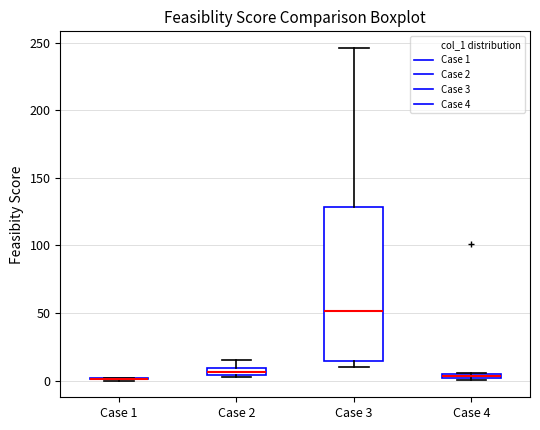

Which box is the tallest, from its lower edge to its upper edge?

Case 3